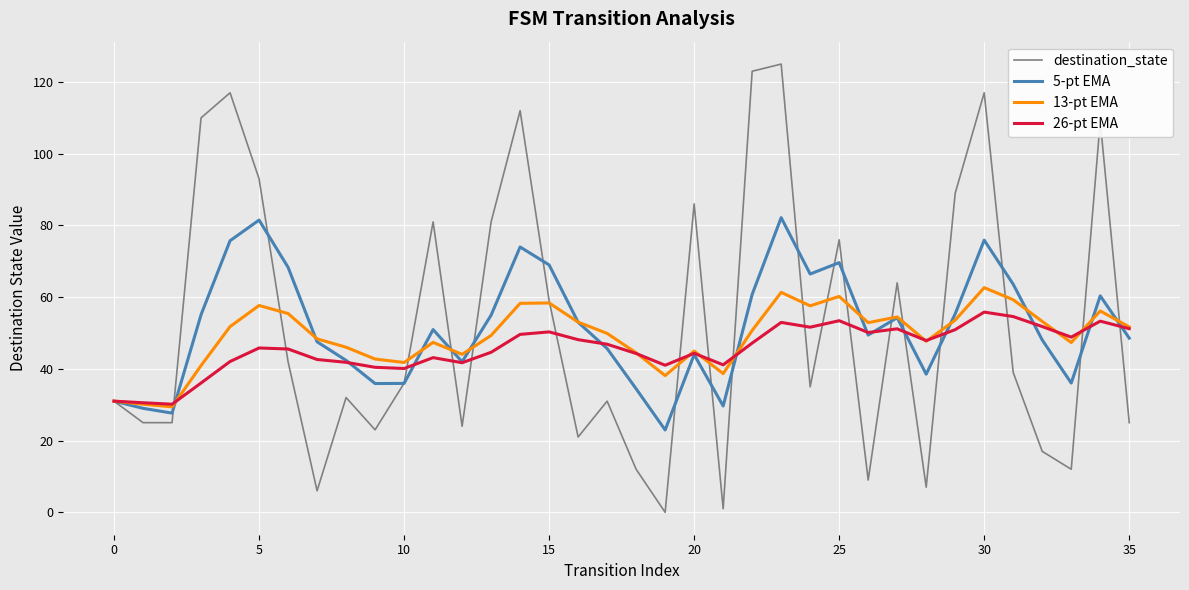

Which series has the largest range (max minus min)?

destination_state